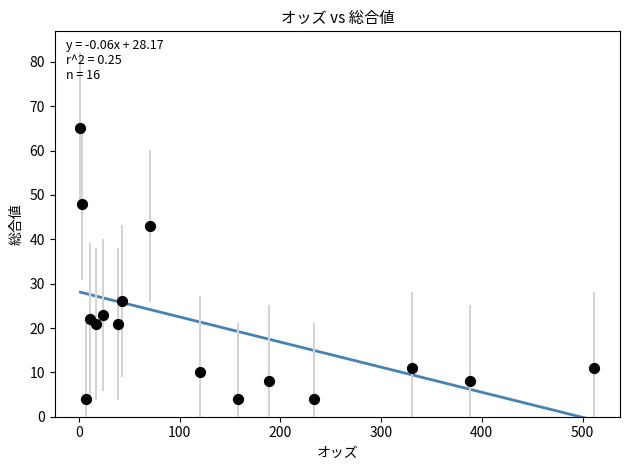

What Y value in the scatter plot is closest to 34?

26